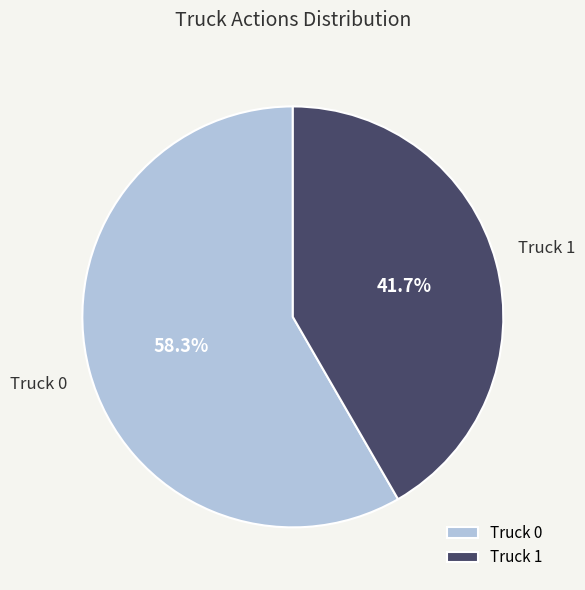

Does Truck 1 account for over 50% of the chart?

No